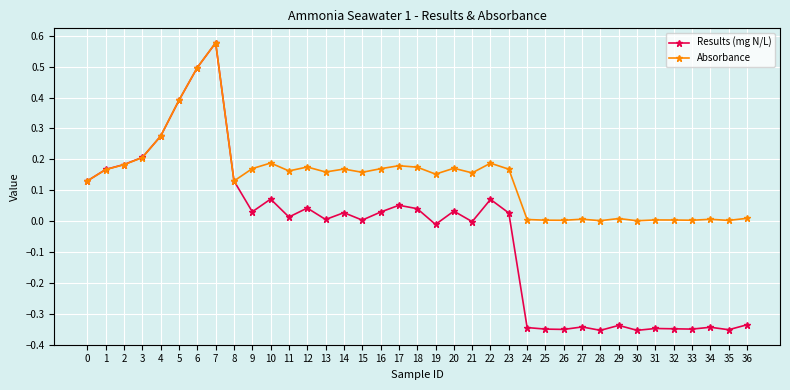

List the series in order of their overall mean, highest first.

Absorbance, Results (mg N/L)